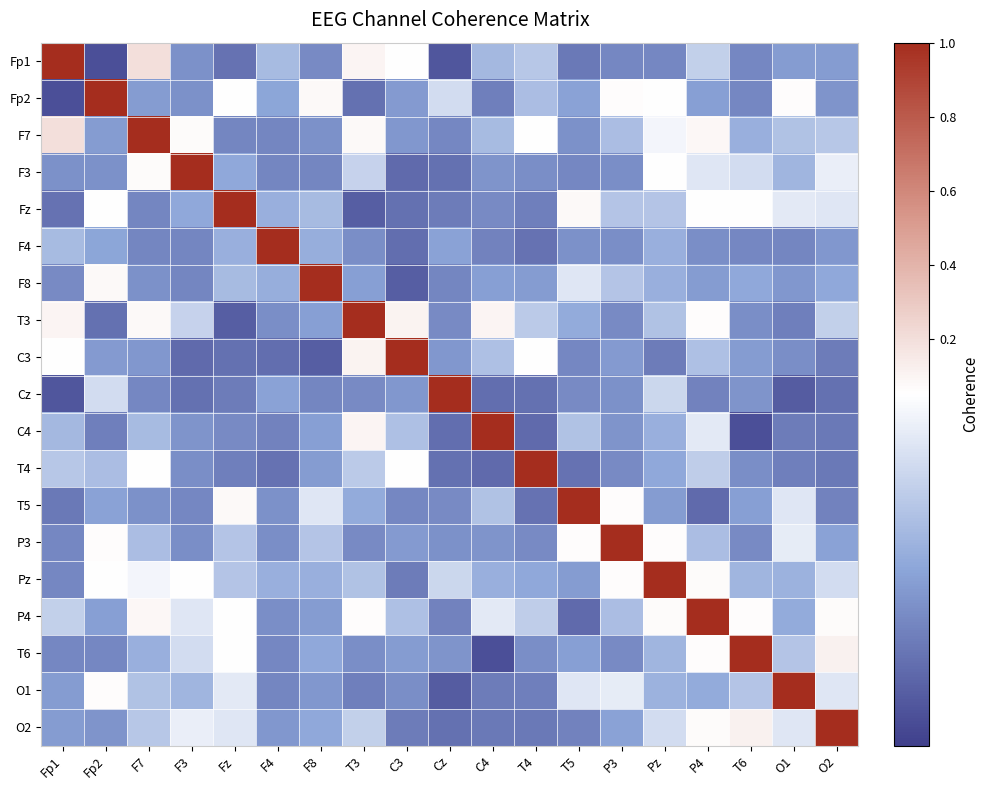

What is the total value across all series at C3?

1.6